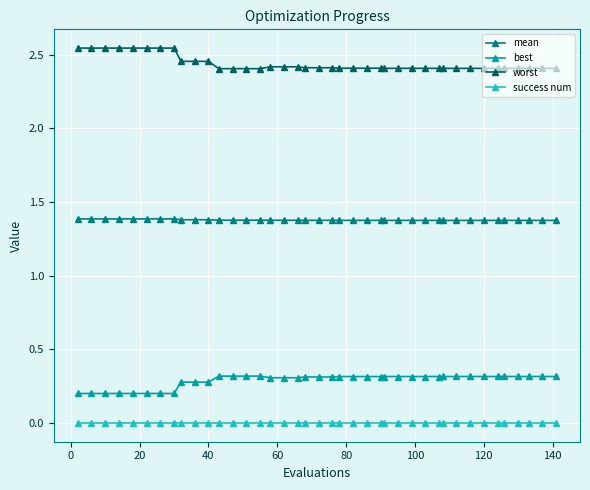

What is the average value of the worst series?

2.4